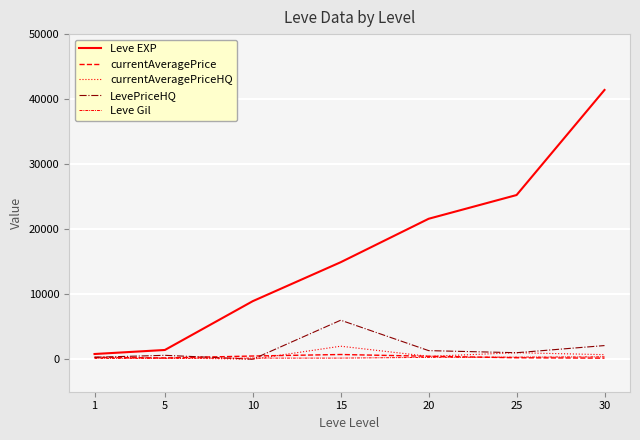

Read the LevePriceHQ value at 20.

1320.6